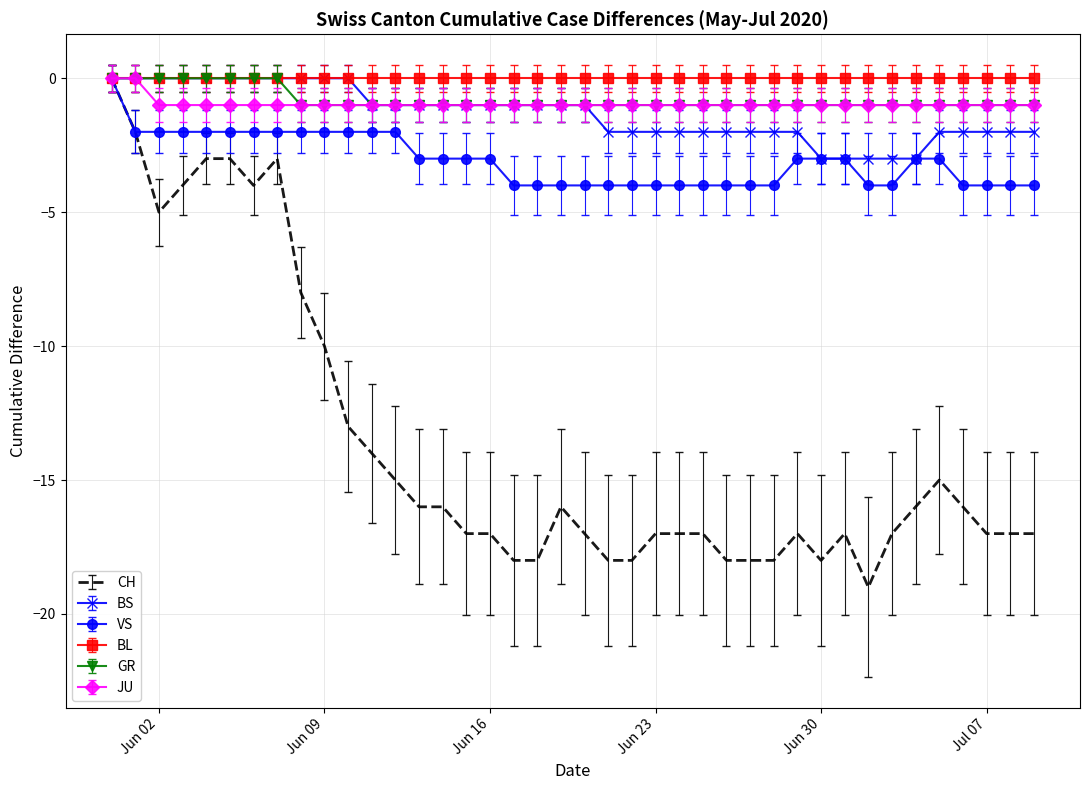

What are all the series names shown in the legend?

CH, BS, VS, BL, GR, JU